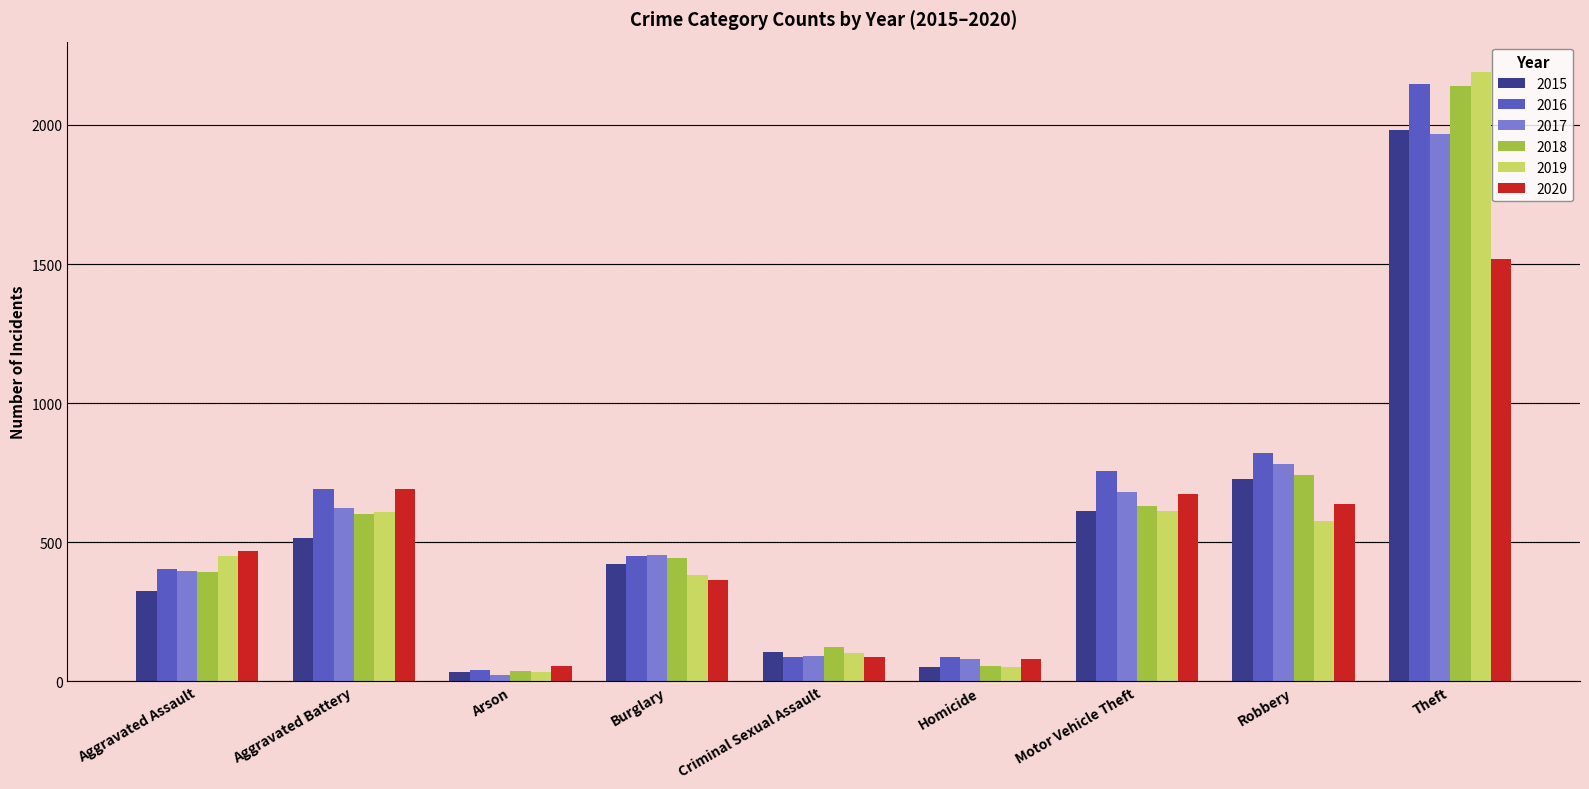

What is the label of the 1st bar from the right?

Theft